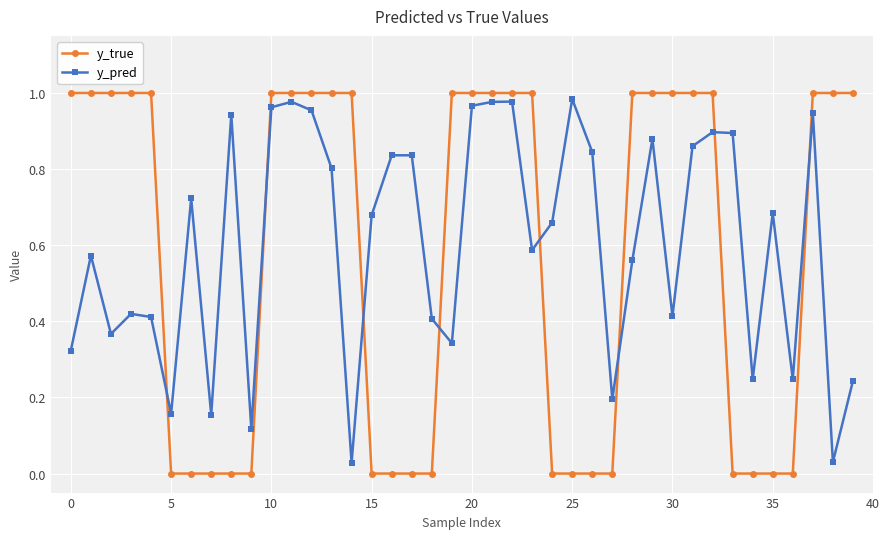

Which series has the largest range (max minus min)?

y_true